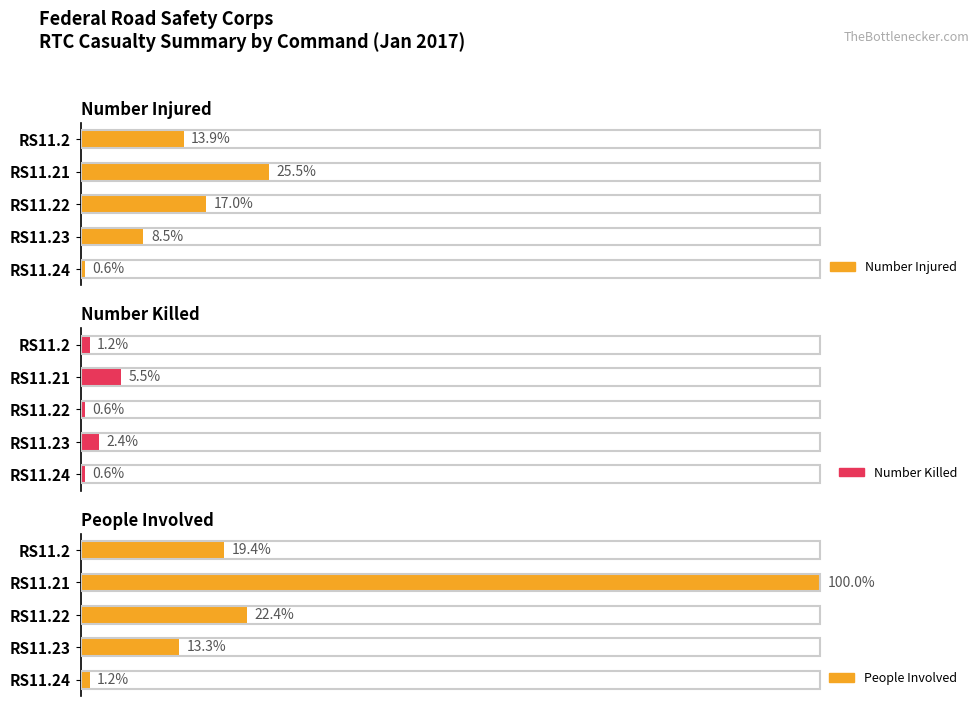

The value of Number Killed at RS11.21 is 12. True or false?

False